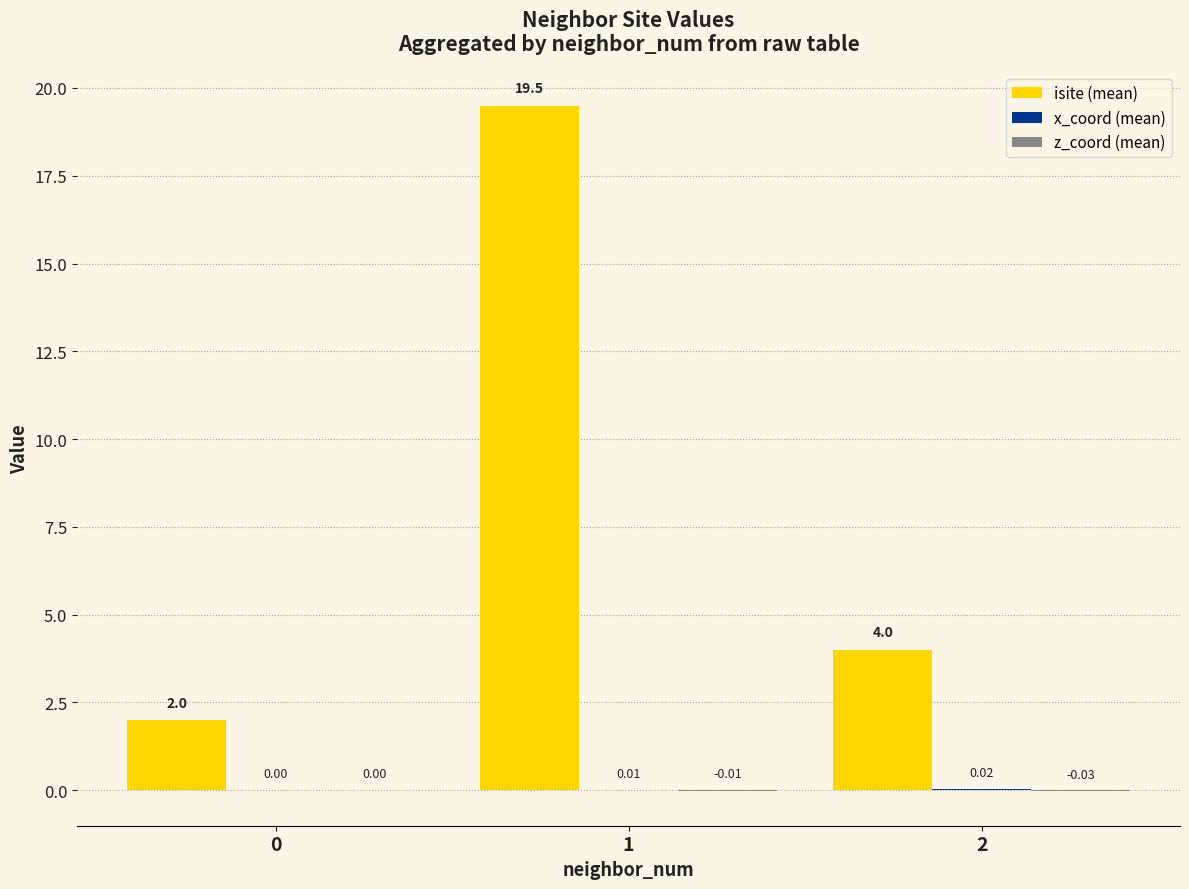

What is the total value across all series at 2?

4.0